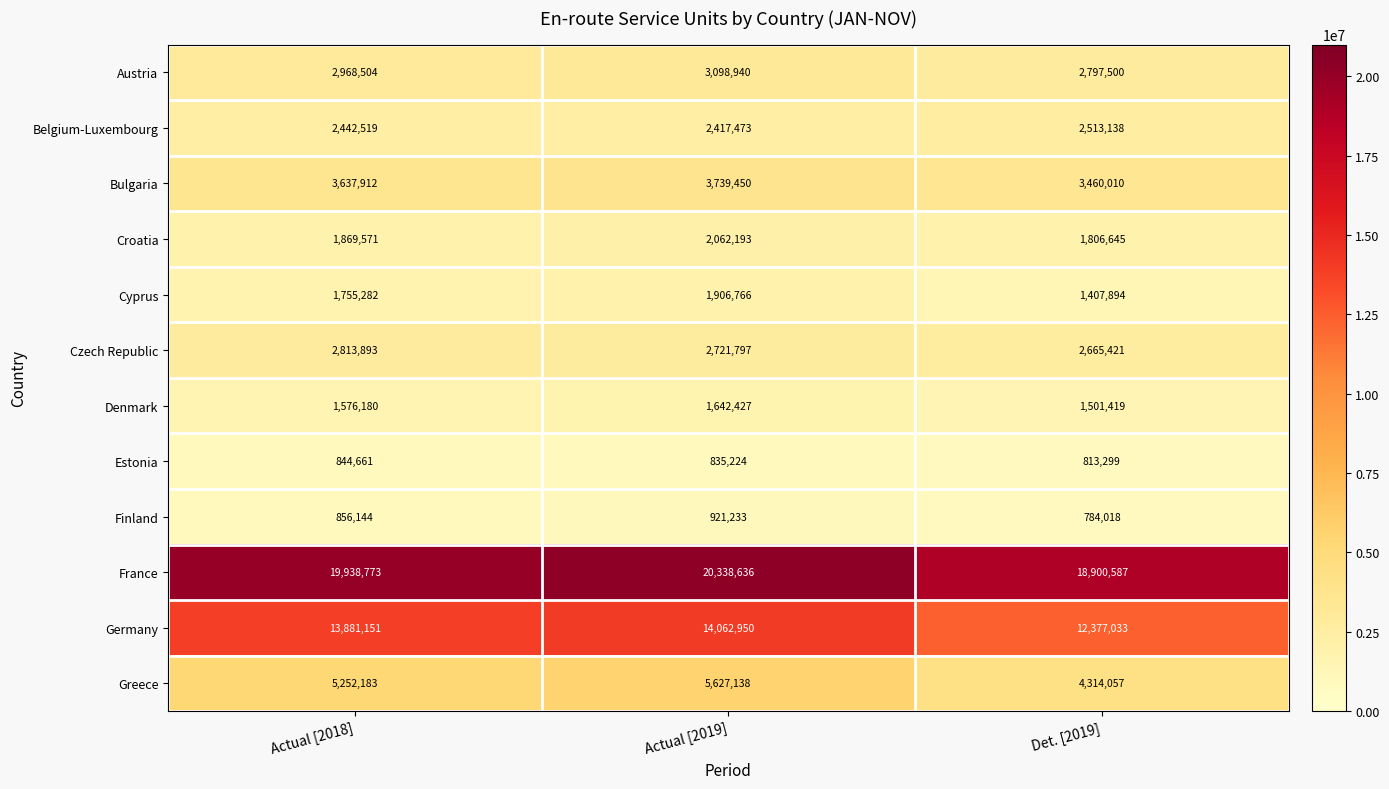

True or false: Belgium-Luxembourg has a value of 904150 at Det. [2019].

False